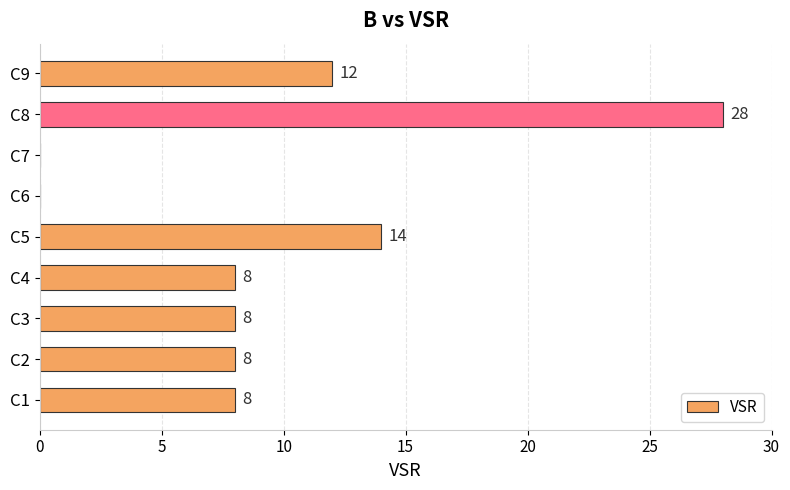

What is the sum of all values?

86